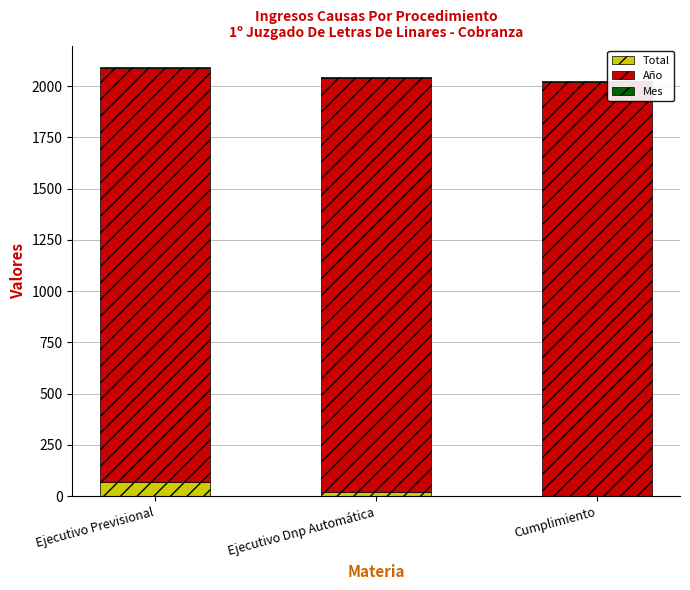

Which category has the highest value in the Total series?

Ejecutivo Previsional